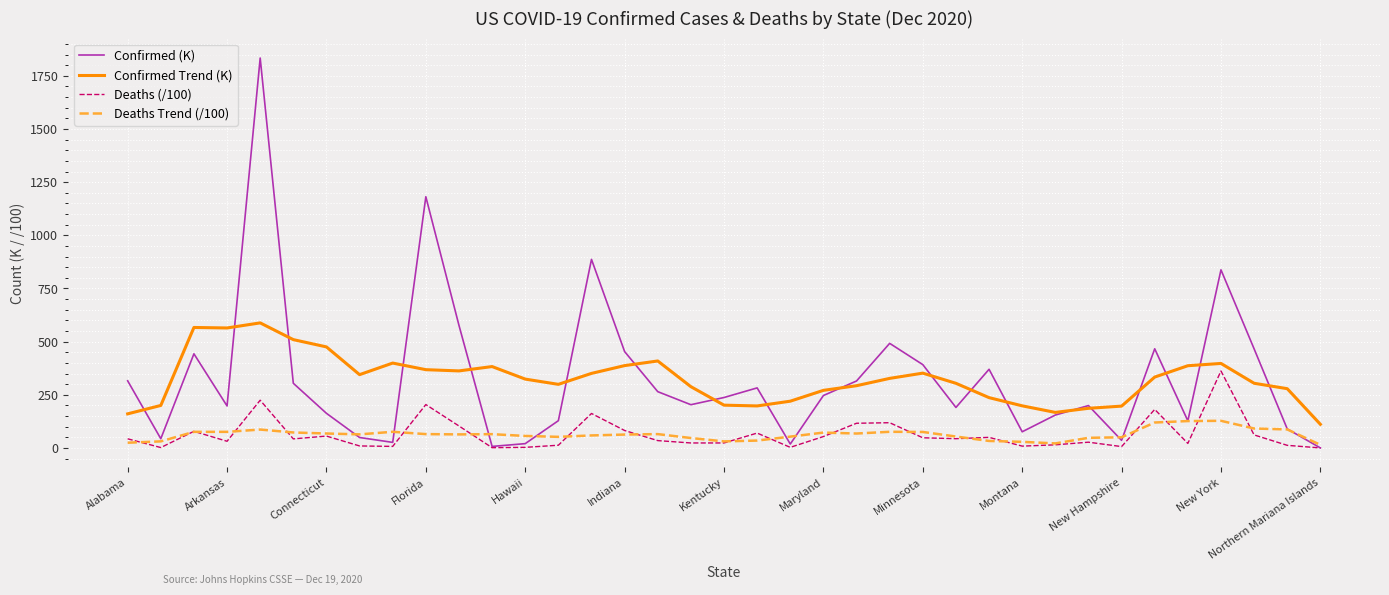

Rank the series by their maximum value, from lowest to highest.

Deaths Trend (/100), Deaths (/100), Confirmed Trend (K), Confirmed (K)